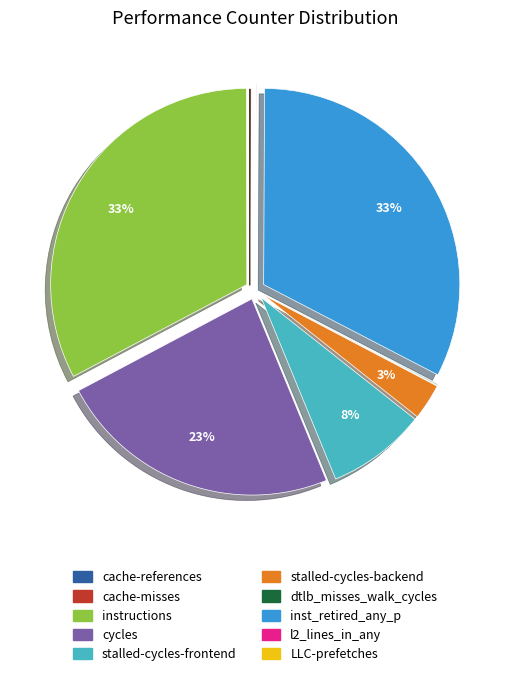

Is there any slice that represents more than half of the pie?

No